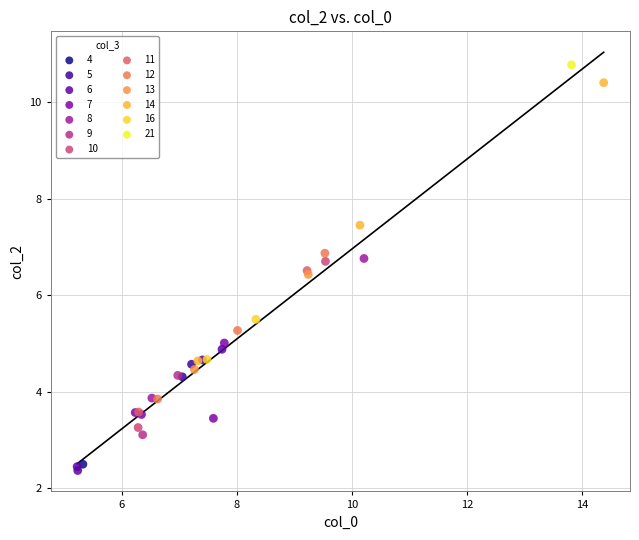

What are all the series names shown in the legend?

4, 5, 6, 7, 8, 9, 10, 11, 12, 13, 14, 16, 21